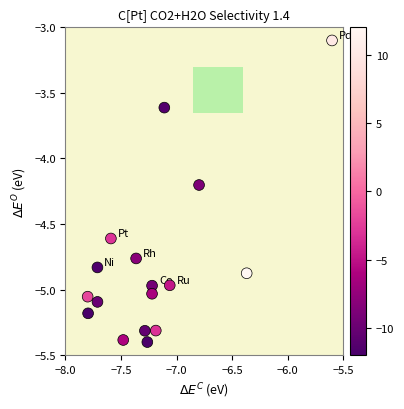

What is the range of X values (max minus min)?

2.2